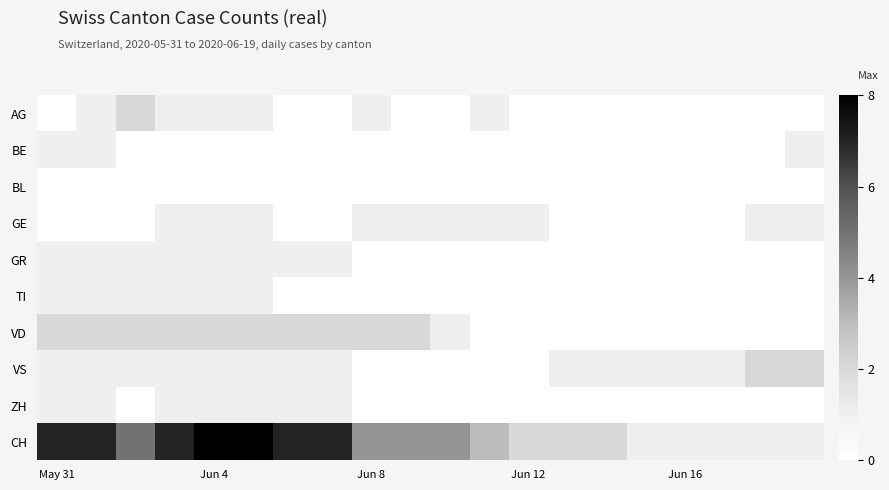

List the series in order of their peak value, lowest first.

BL, BE, GE, GR, TI, ZH, AG, VD, VS, CH